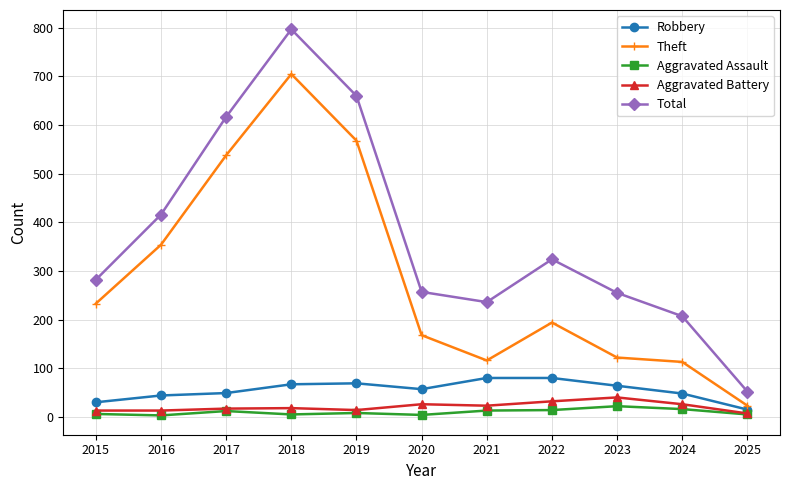

At which label is Theft closest to 364?

2016